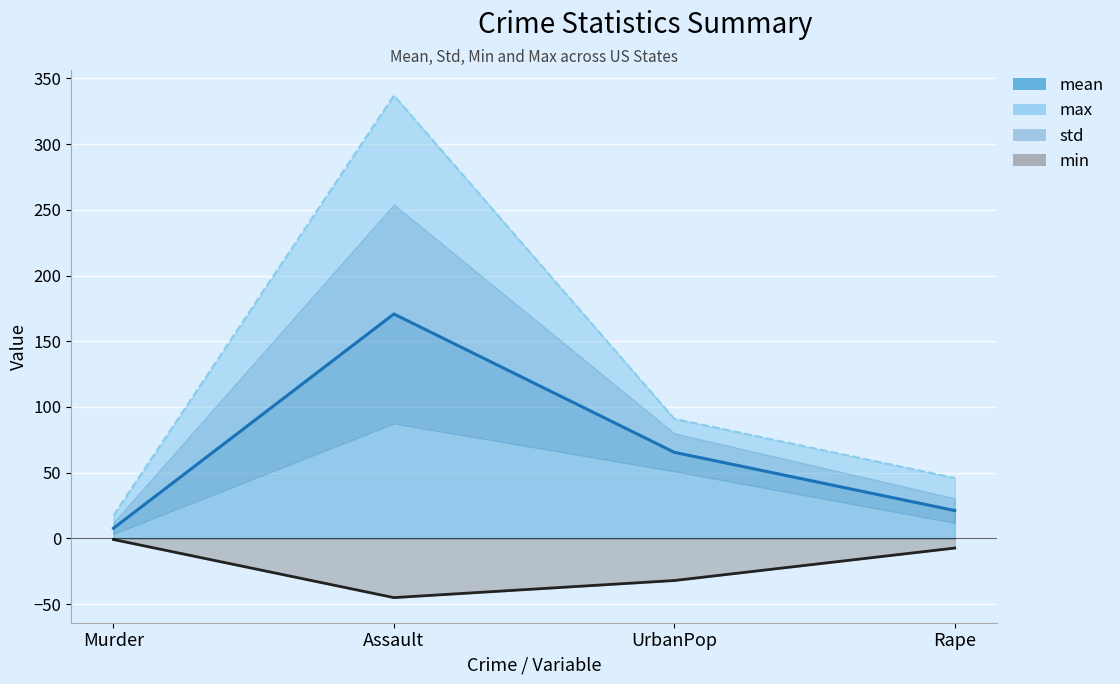

Which category has the highest value in the std series?

Assault